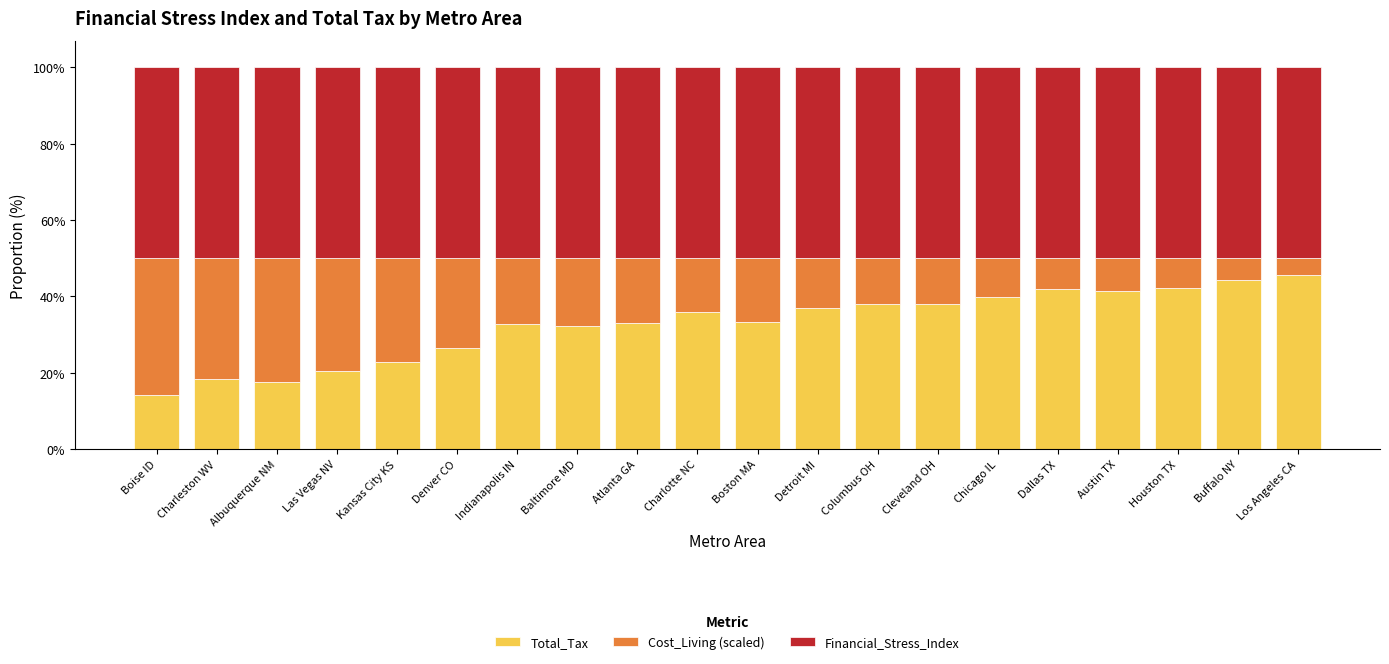

True or false: Total_Tax has a value of 33.1 at Atlanta GA.

True